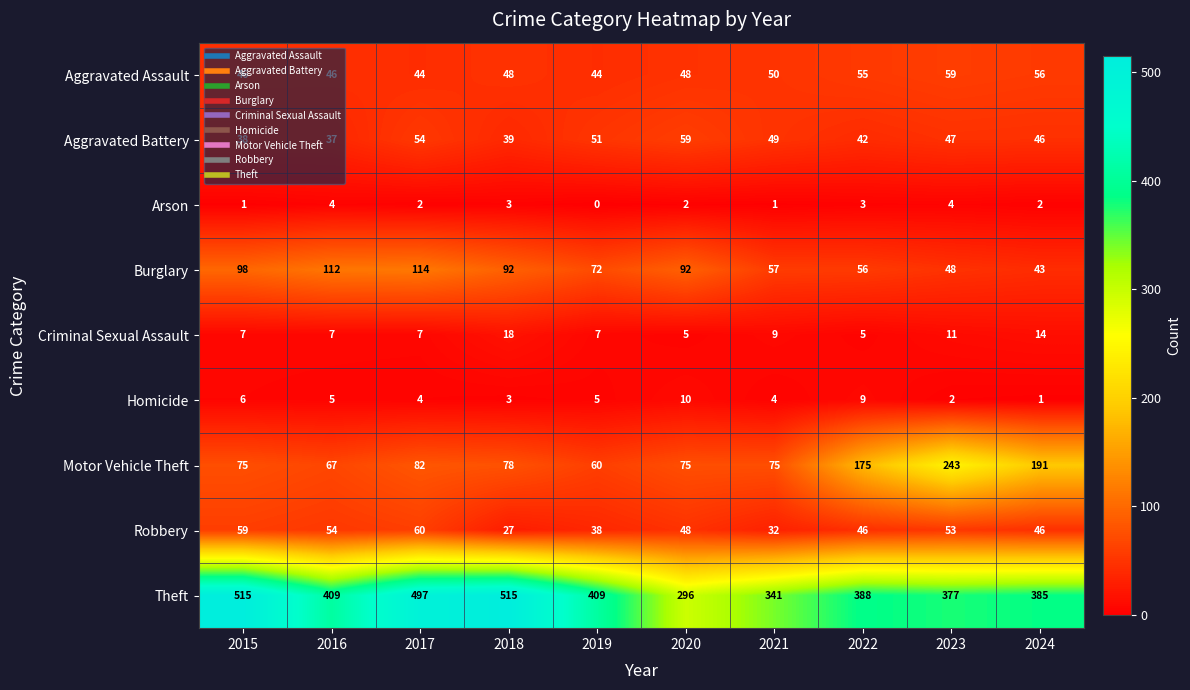

The value of Arson at 2020 is 2. True or false?

True